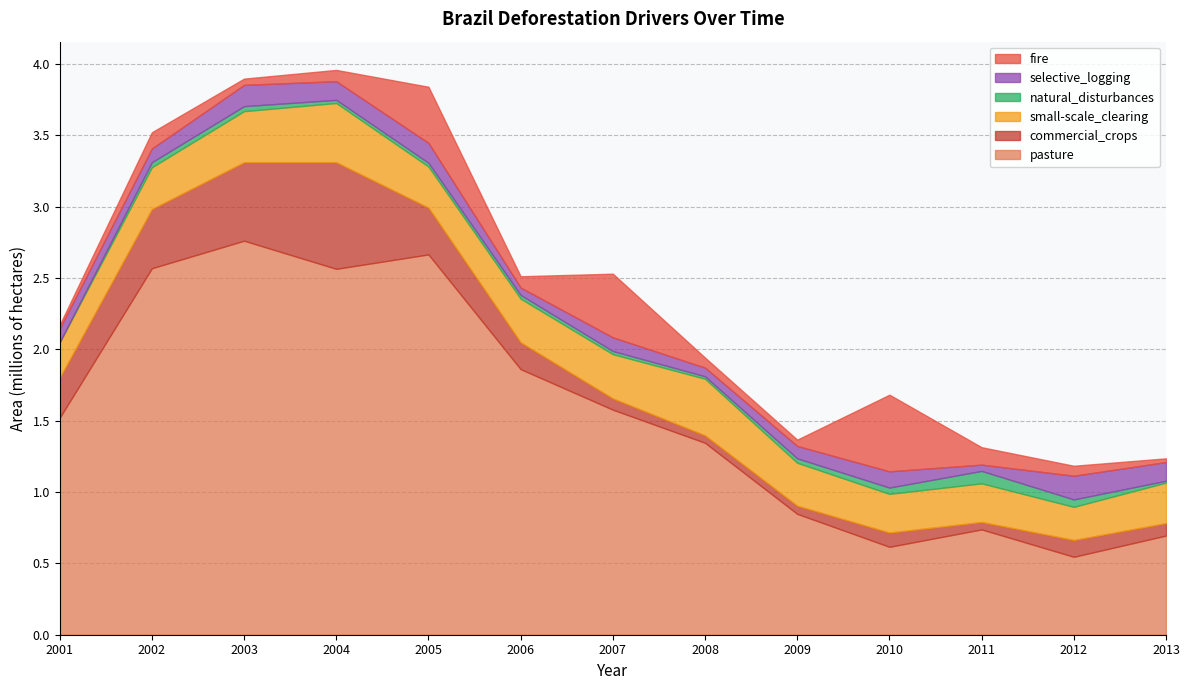

List the labels in order of commercial_crops value, smallest first.

2008, 2011, 2009, 2007, 2013, 2010, 2012, 2006, 2001, 2005, 2002, 2003, 2004